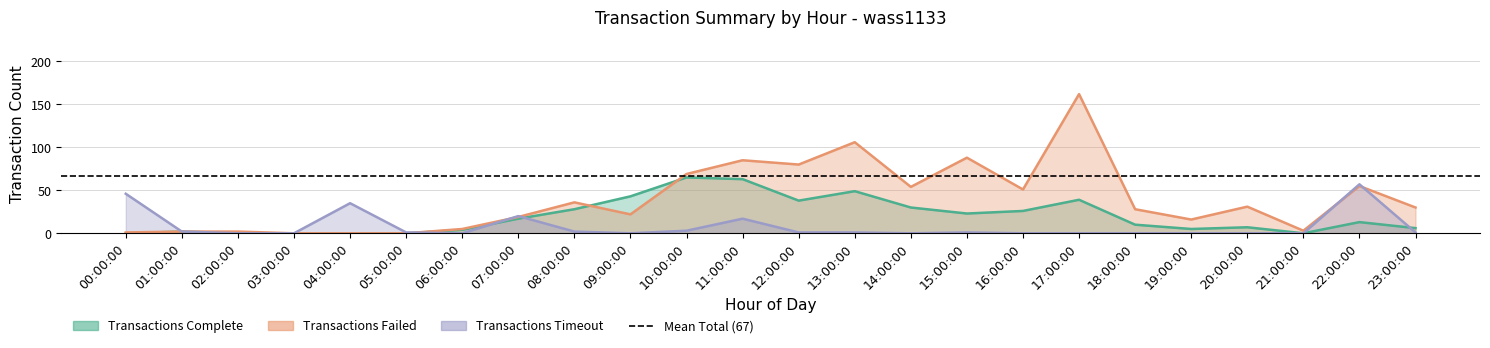

The Transactions Timeout series shows 3 at 10:00:00. True or false?

True